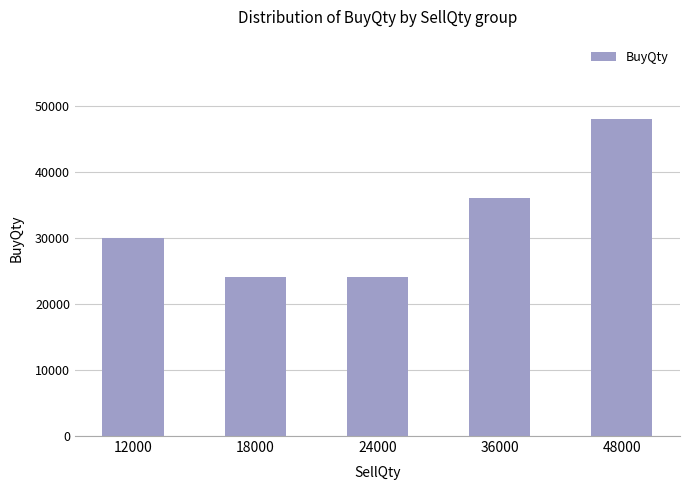

What is the average value?

32400